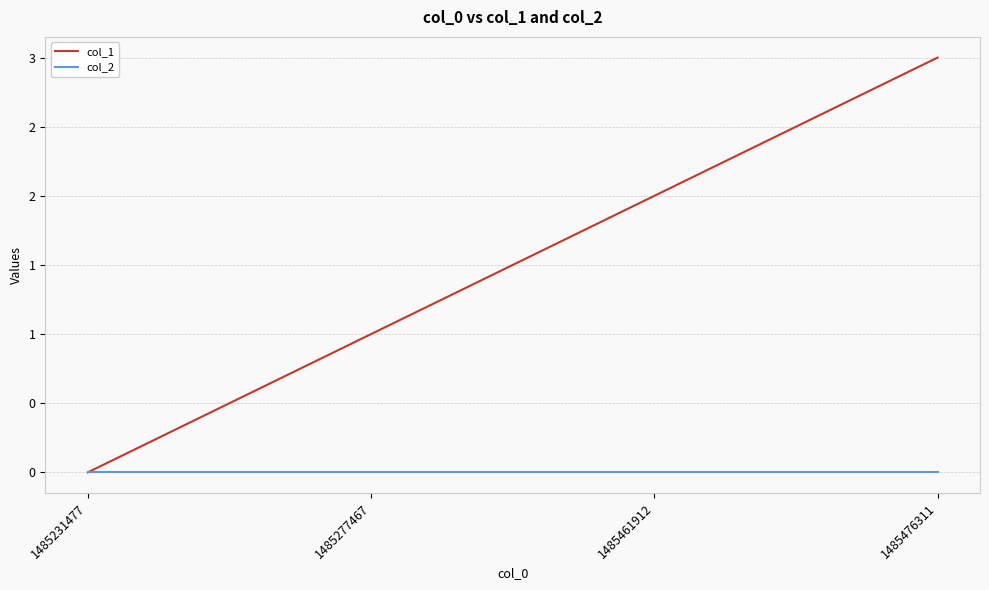

Is this an area chart (filled region under the line)?

No